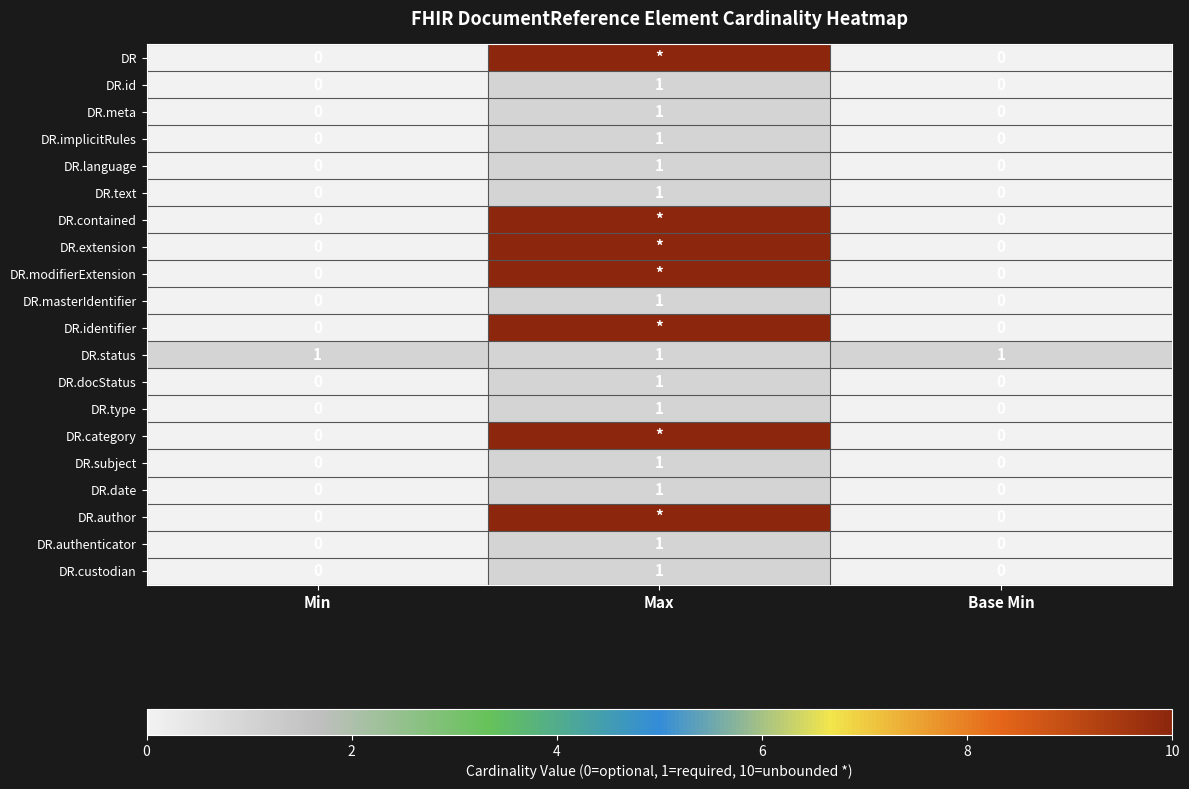

At how many categories does at least one series exceed 9?

1